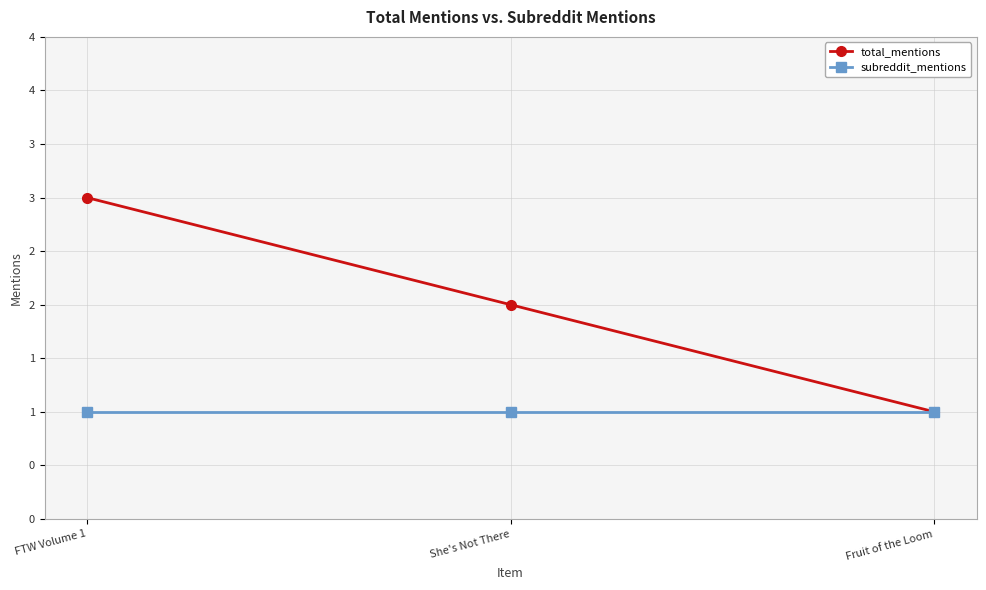

Rank the categories by total_mentions value from highest to lowest.

FTW Volume 1, She's Not There, Fruit of the Loom